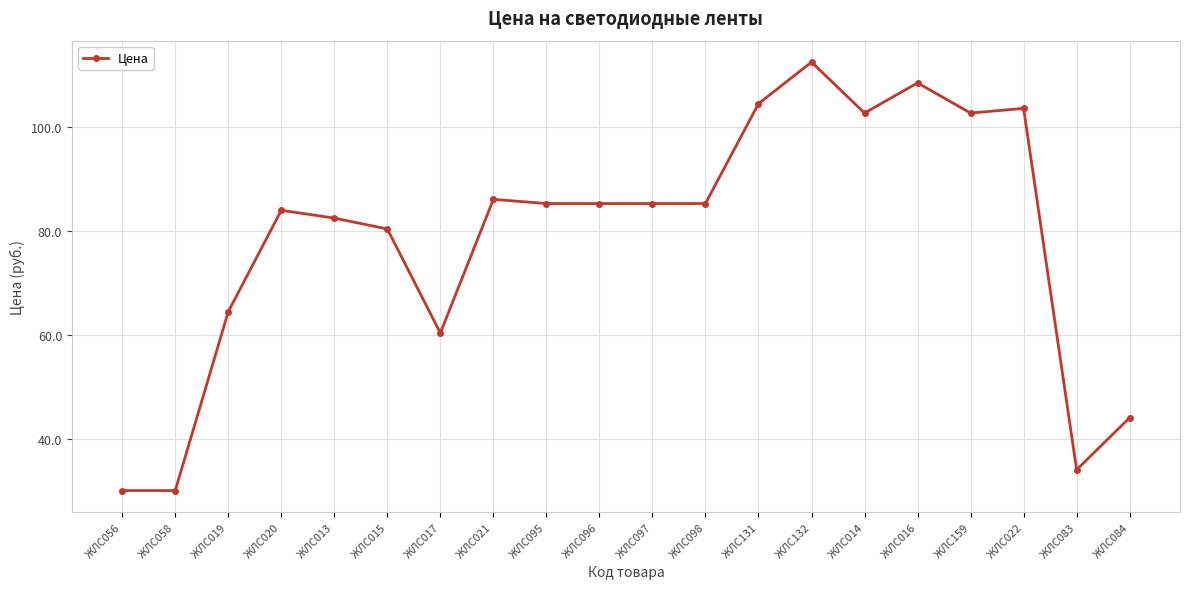

True or false: the data shows 145.9 at ЖЛС022.

False